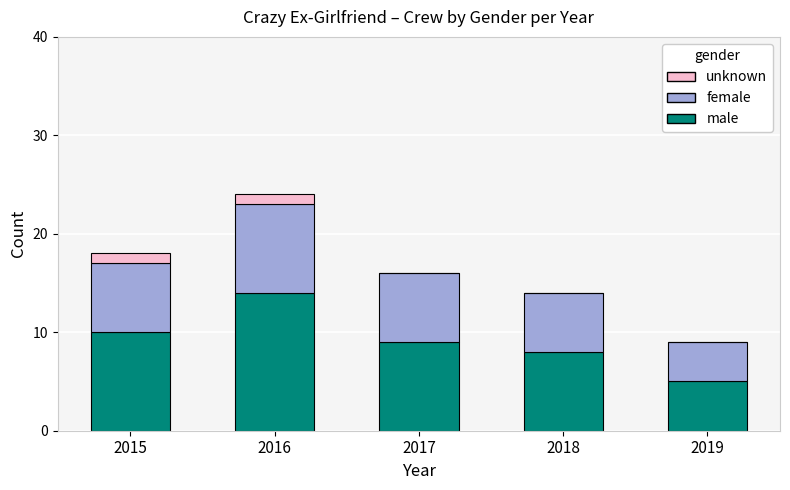

Are the bars grouped side by side (vs. stacked)?

No